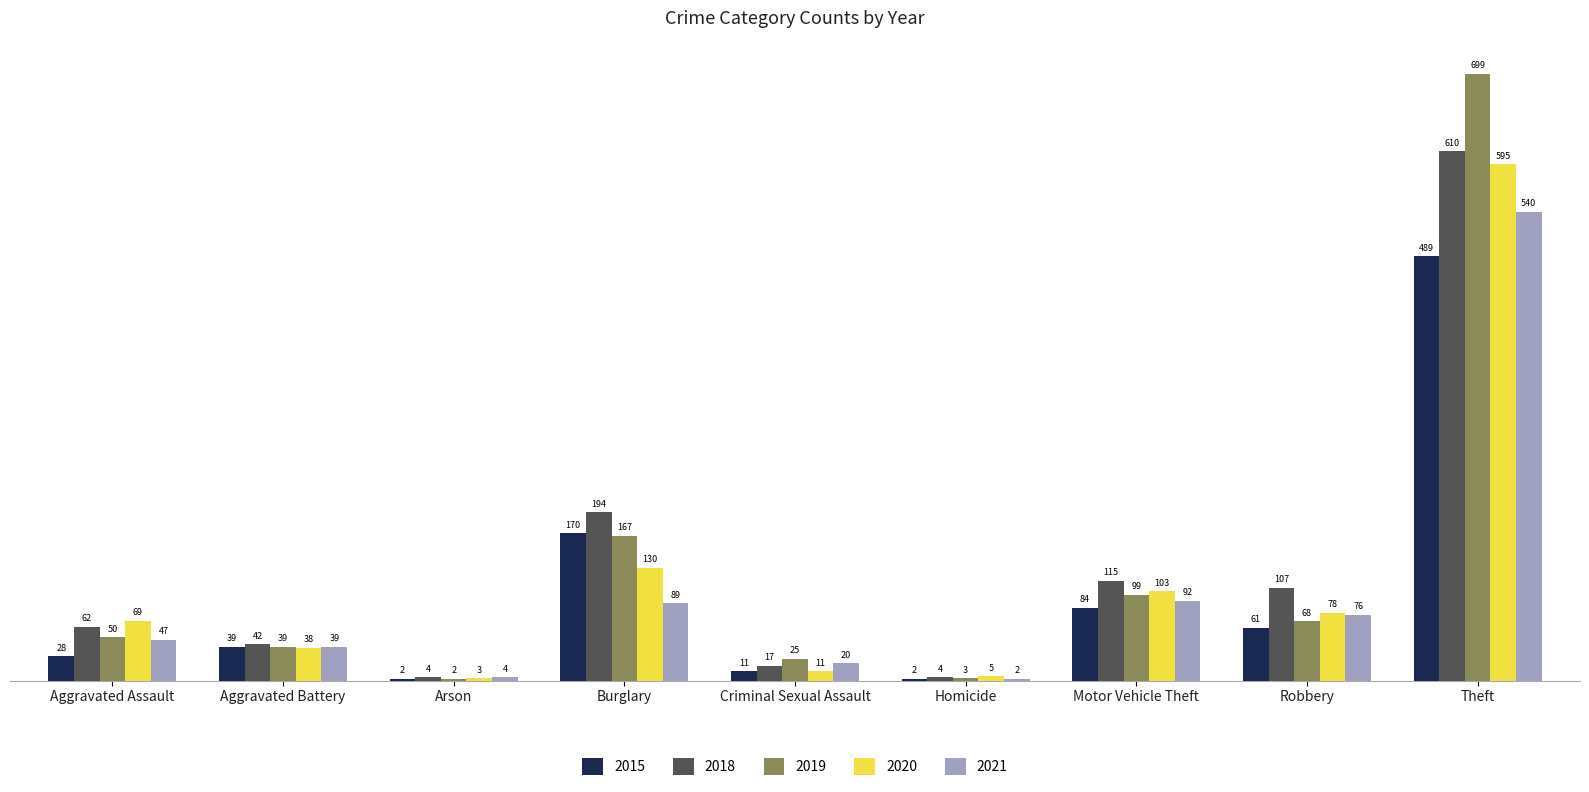

What is the sum of the 2015 values at Aggravated Assault and Theft?

517